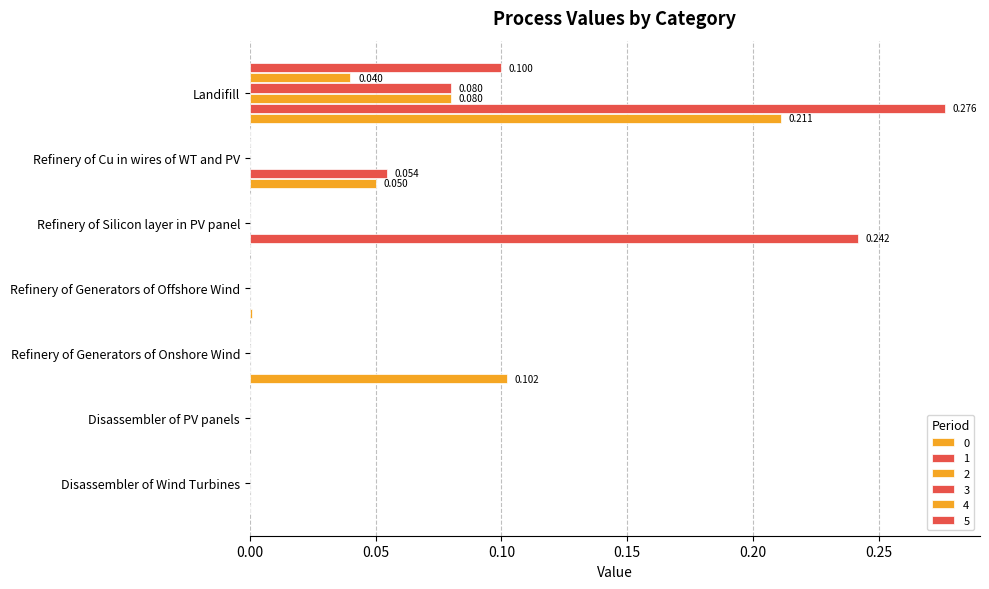

What is the difference between the highest and lowest values at Refinery of Generators of Onshore Wind?

0.1